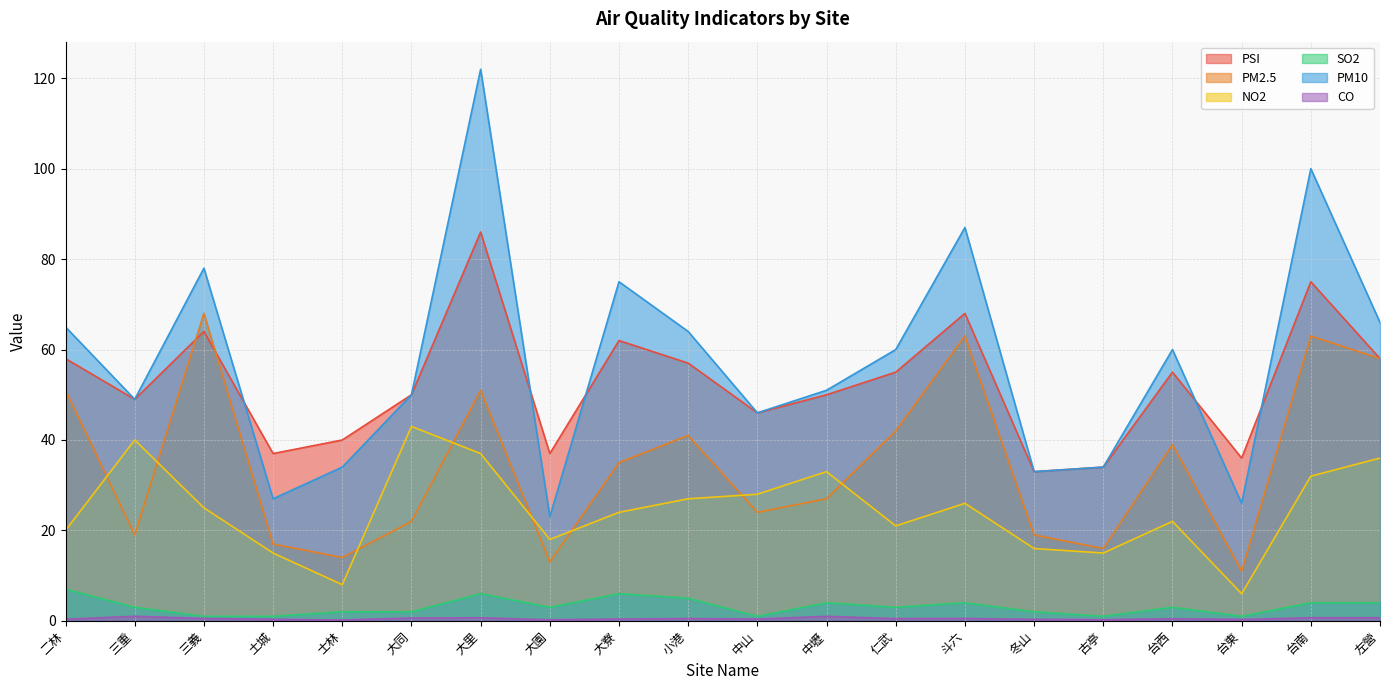

At which label does CO reach its peak?

三重